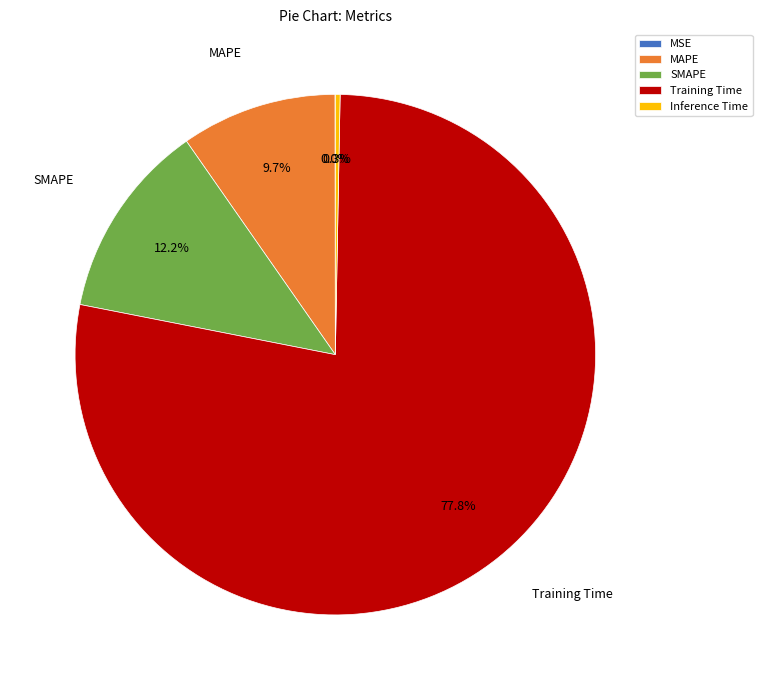

What portion of the pie excludes Training Time?

22.2%